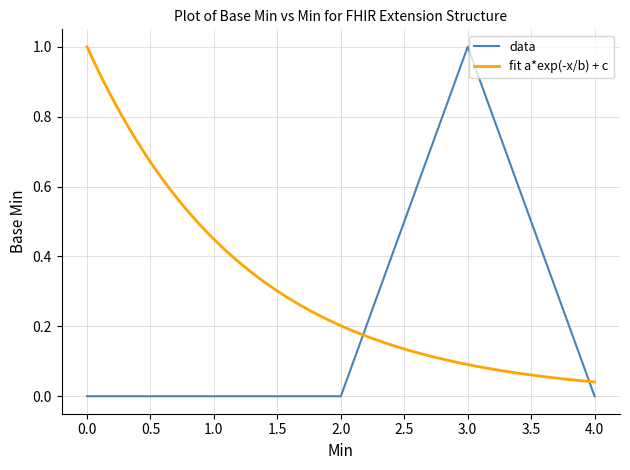

How many categories are shown in the chart?

5